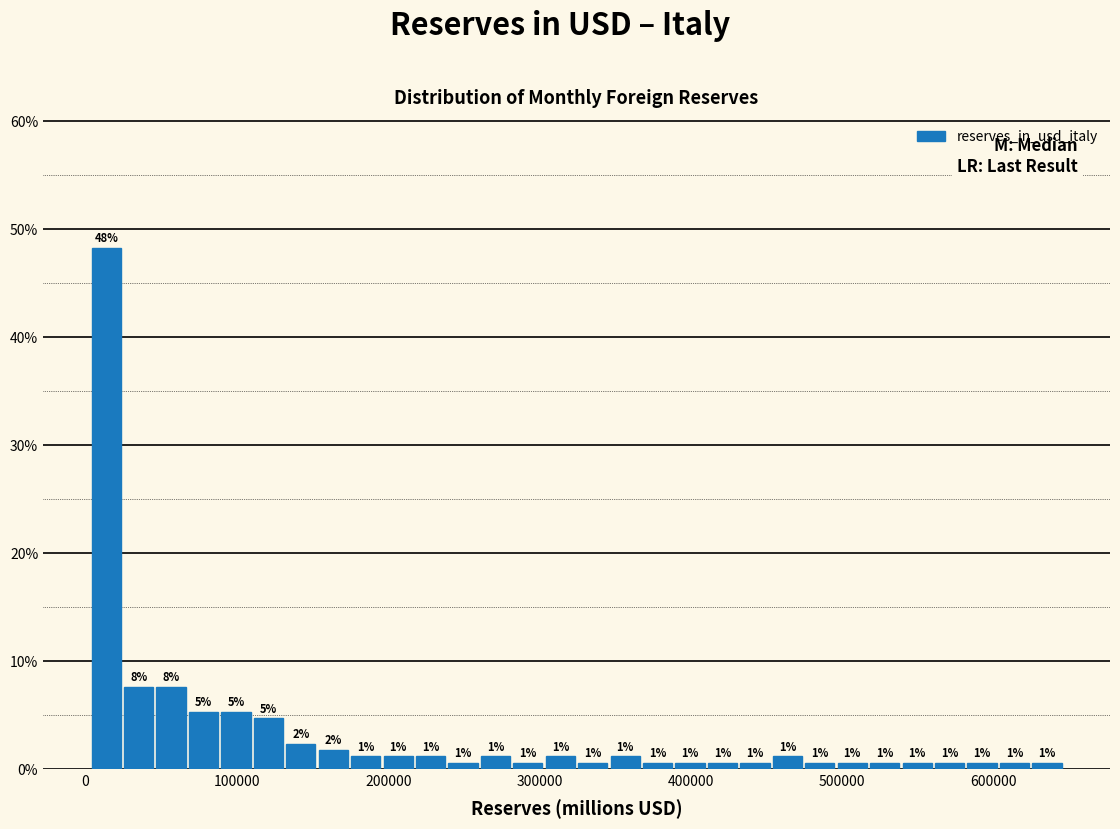

Around what value on the x-axis is the tallest bar? Give the approximate position of its centre, as read against the axis.

10000